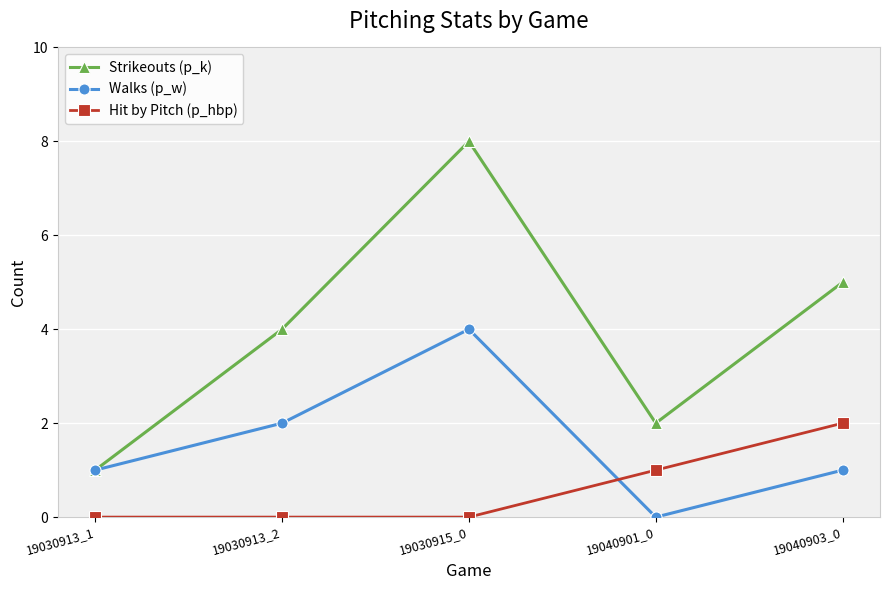

At which label is Walks (p_w) closest to 2?

19030913_2